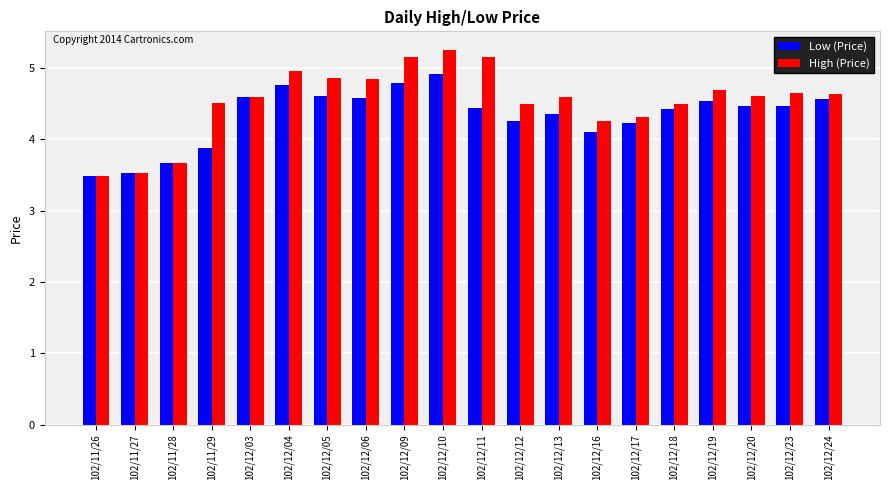

What is the label of the 3rd bar from the left?

102/11/28